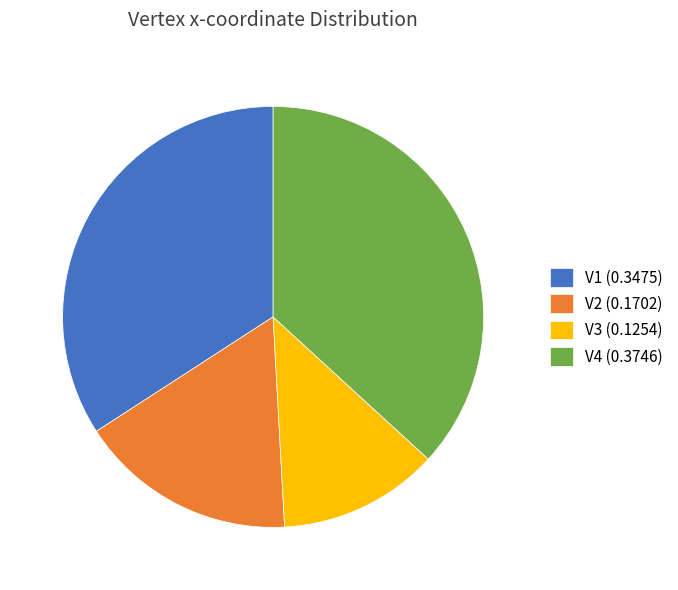

Does V3 account for over 50% of the chart?

No